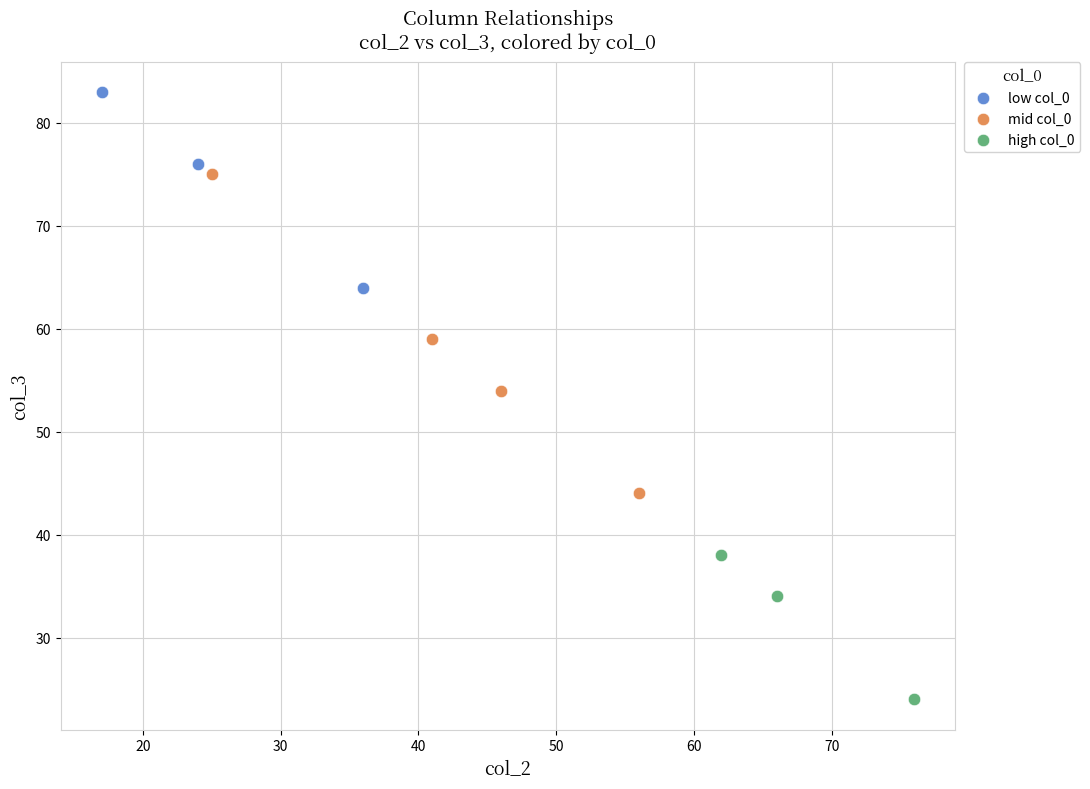

What are all the series names shown in the legend?

low col_0, mid col_0, high col_0